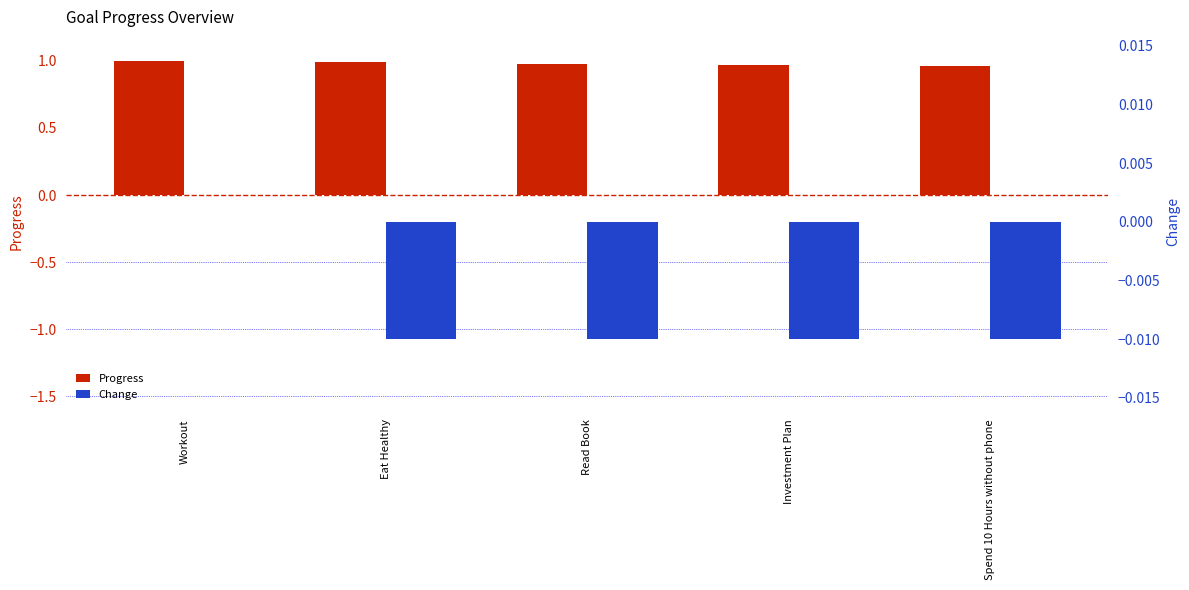

At Eat Healthy, list the series in order from largest to smallest.

Progress, Change